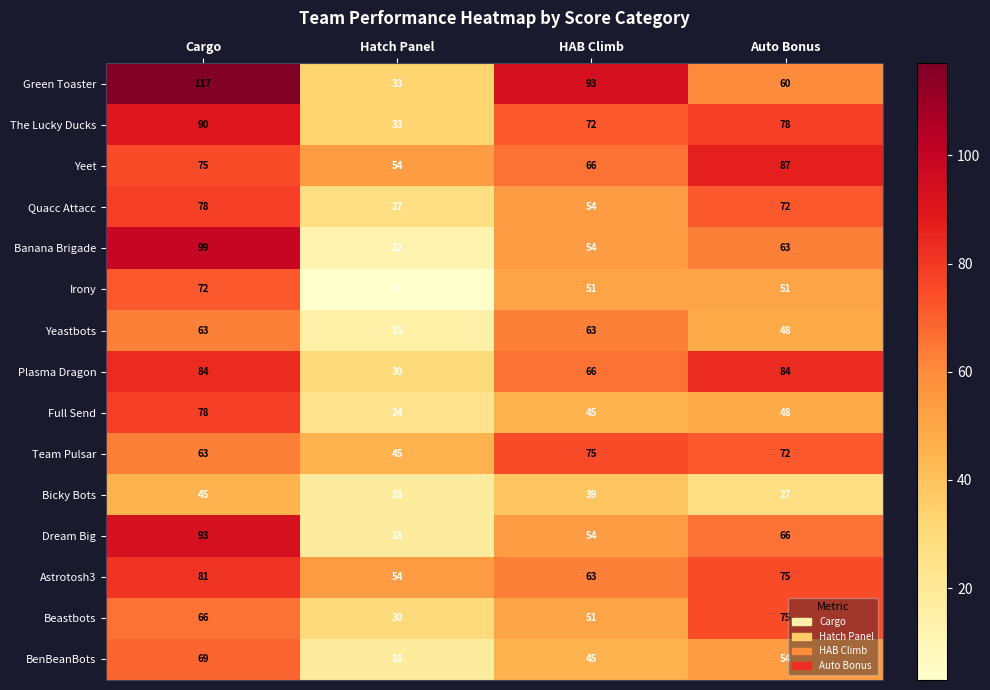

What is the greatest value displayed?

117